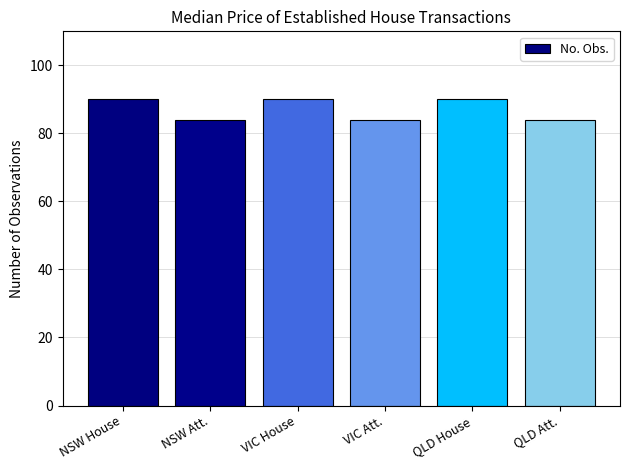

How many values are between 84 and 90?

6